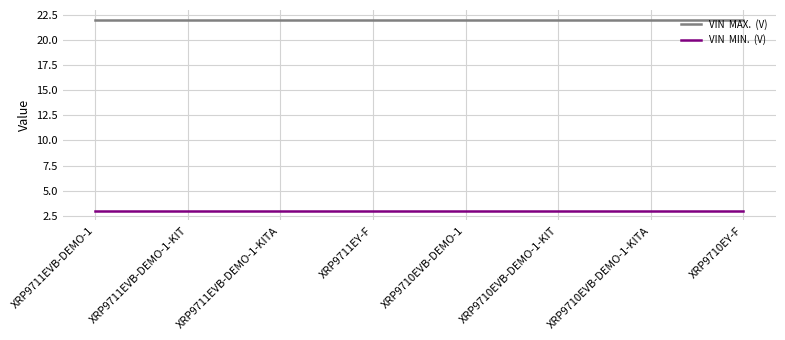

What is the total value across all series at XRP9711EY-F?

25